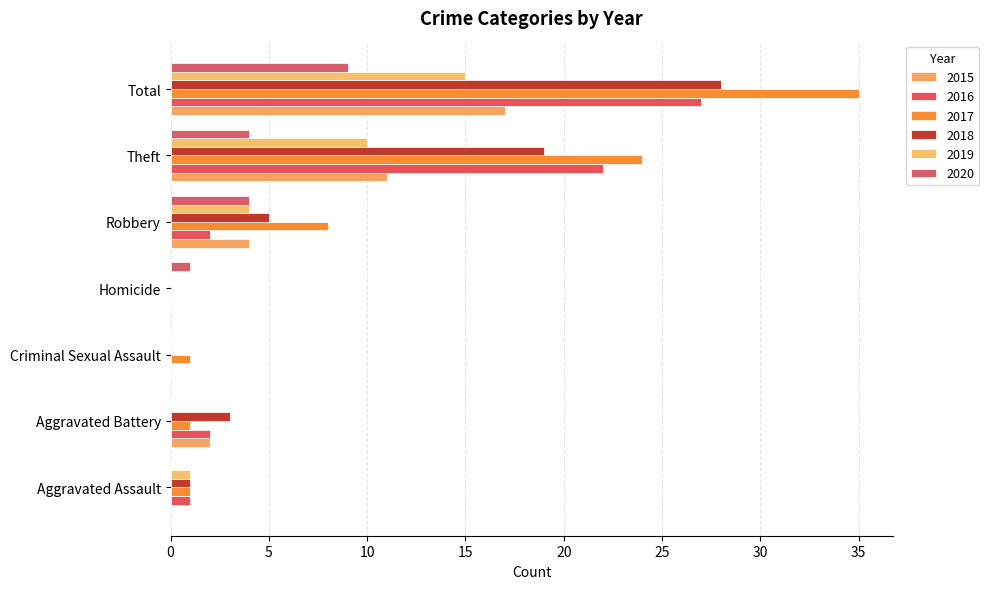

What is the maximum value shown in the chart?

35